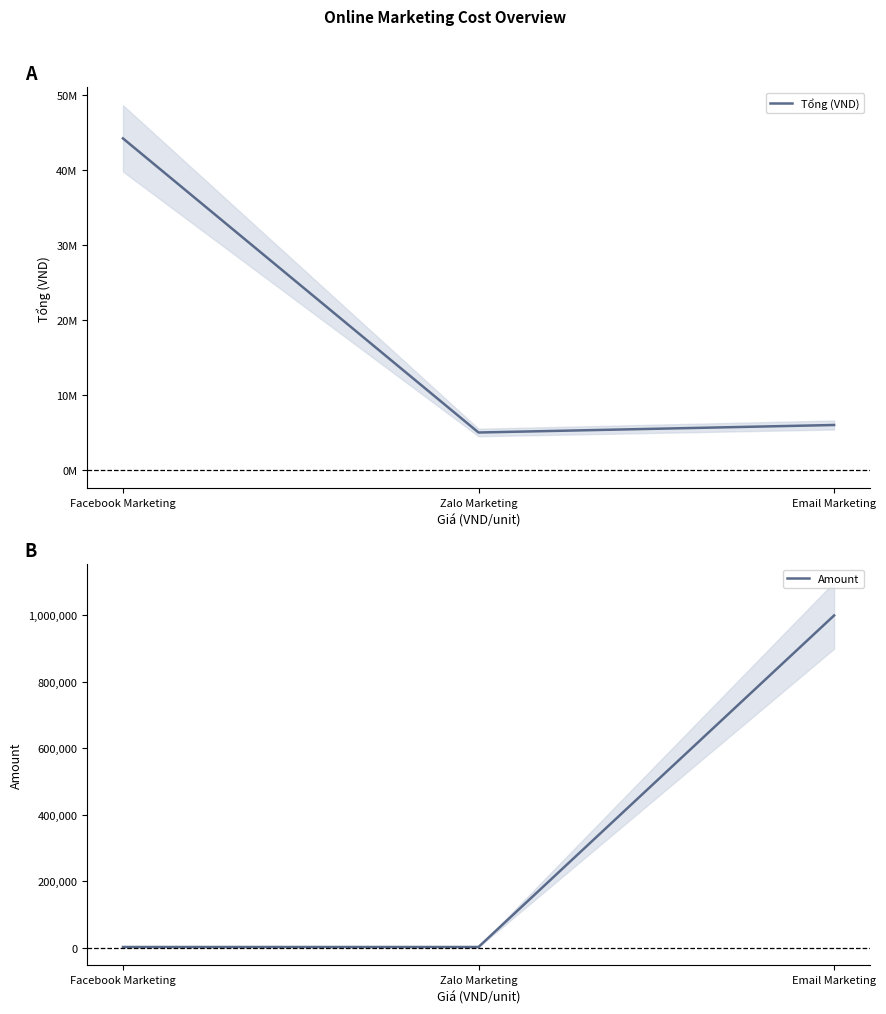

Which category has the highest value in the Tổng (VND) series?

Facebook Marketing